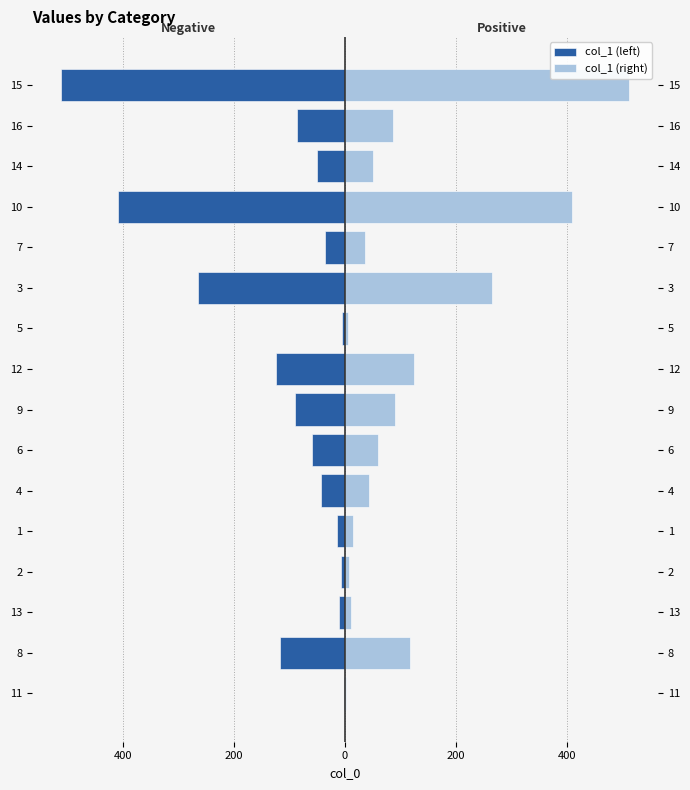

What are all the series names shown in the legend?

col_1 (left), col_1 (right)